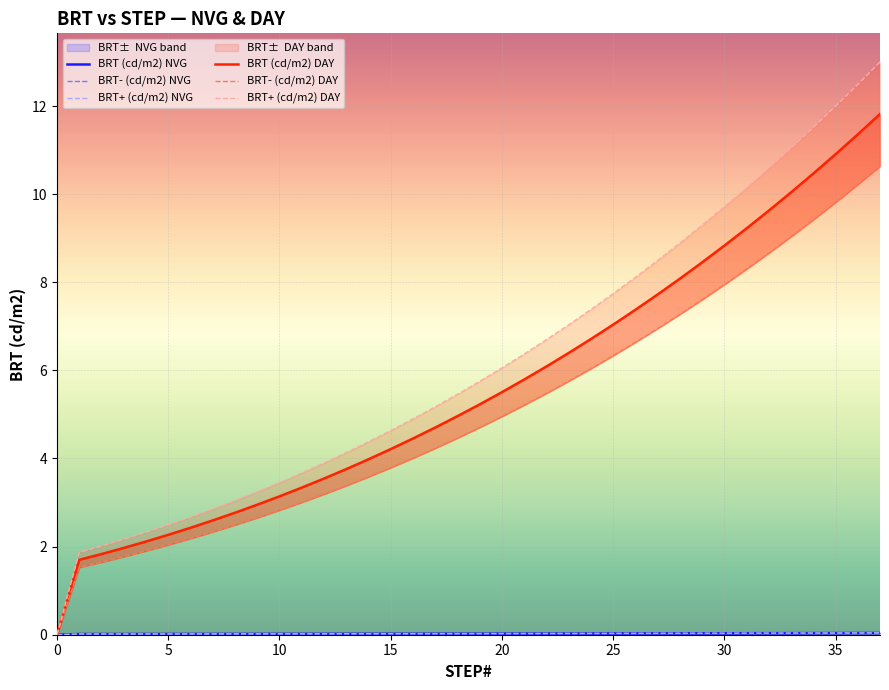

What is the label of the 11th point from the right?

27